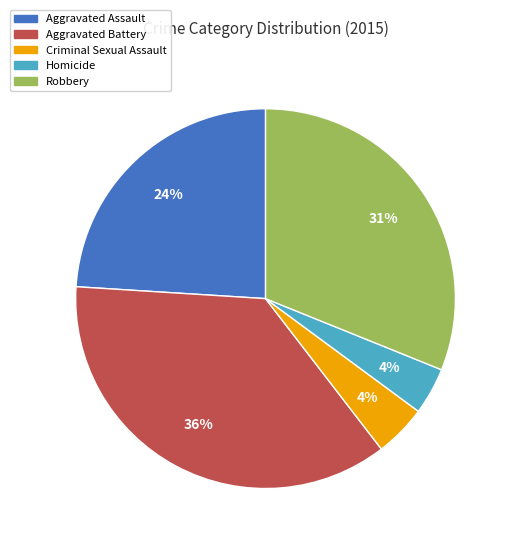

True or false: Robbery accounts for 31% of the total.

True